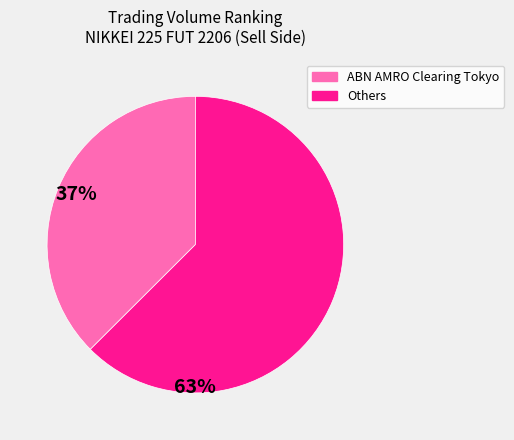

Is there any slice that represents more than half of the pie?

Yes